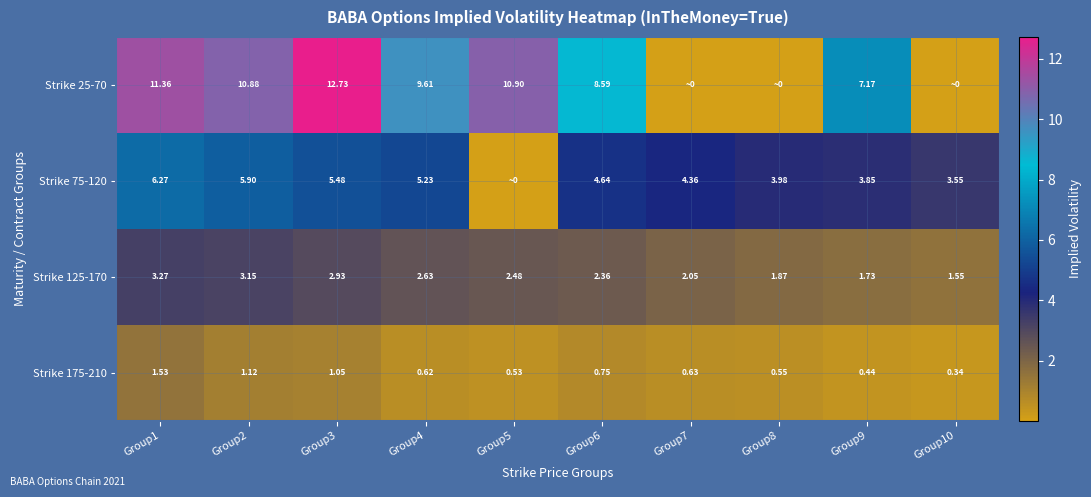

Rank the series by their average value, from lowest to highest.

Strike 175-210, Strike 125-170, Strike 75-120, Strike 25-70